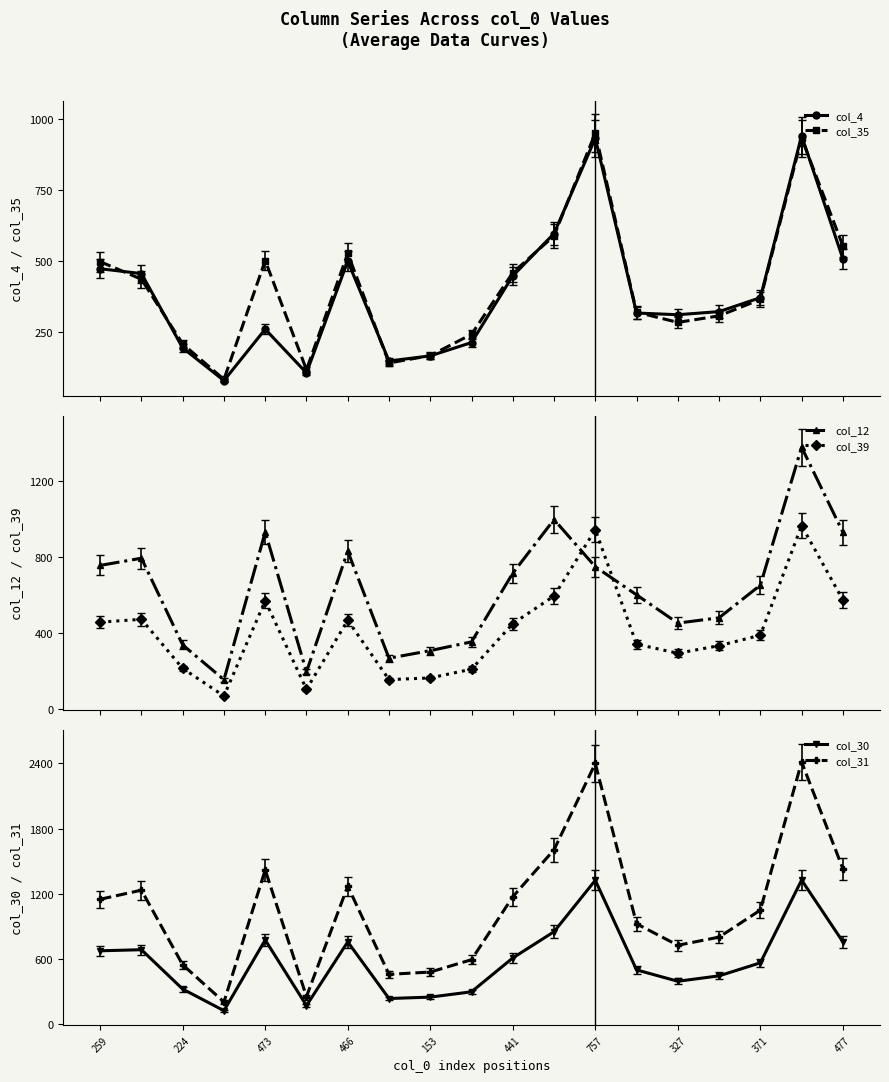

At how many categories does at least one series exceed 1548?

3